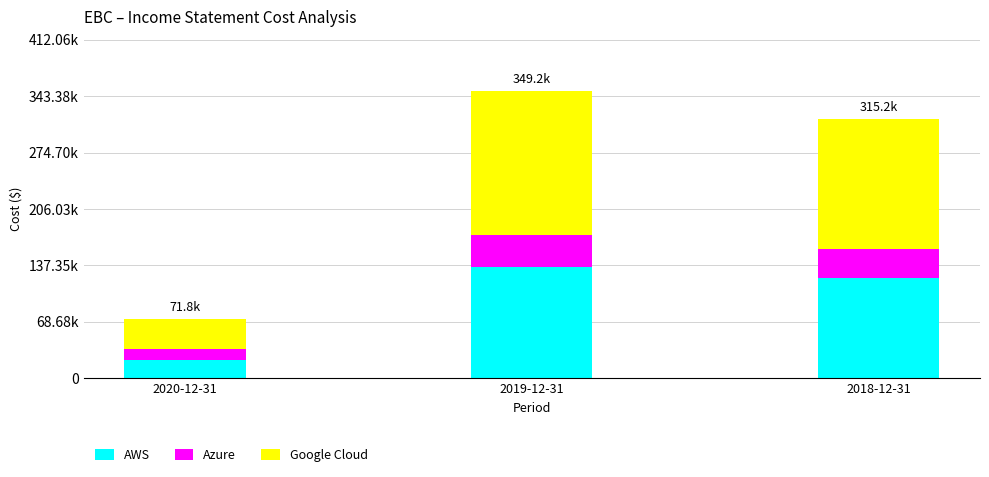

Where is Azure nearest to the value 26350?

2018-12-31